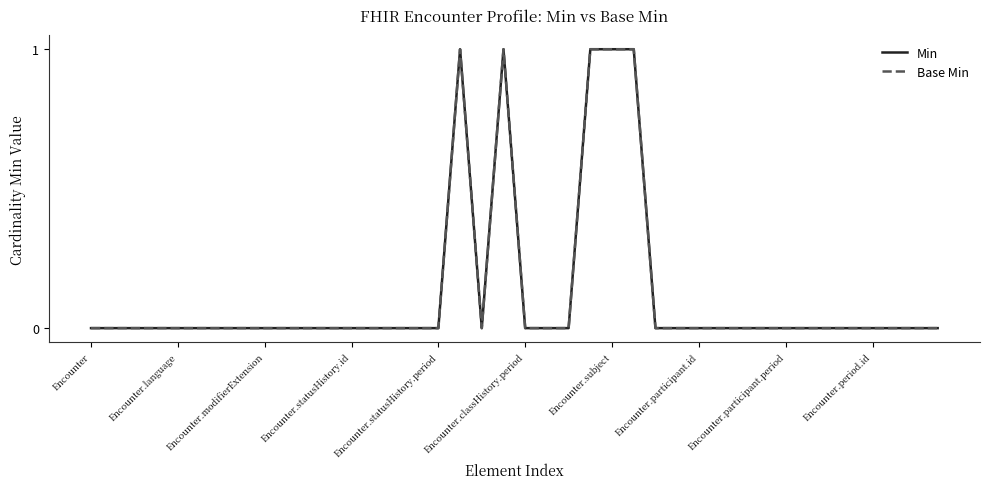

True or false: Base Min and Min cross at least once.

False